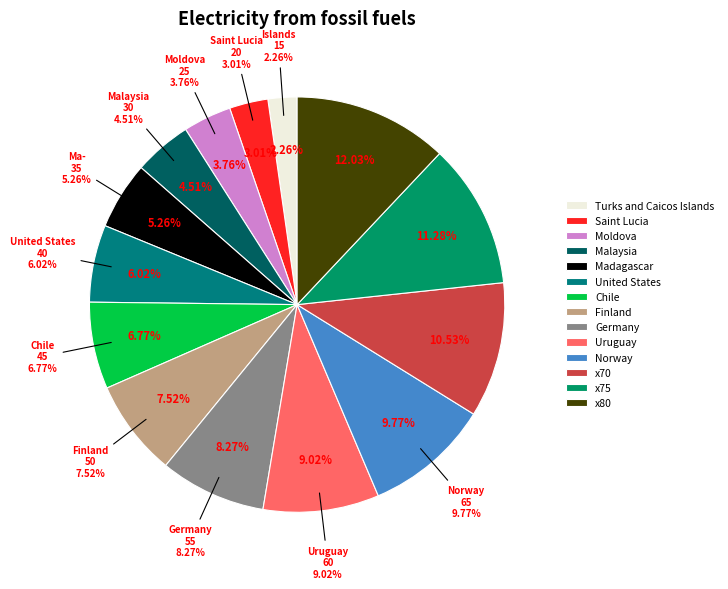

To the nearest percent, what is the combined percentage of 80 and 40?

18%